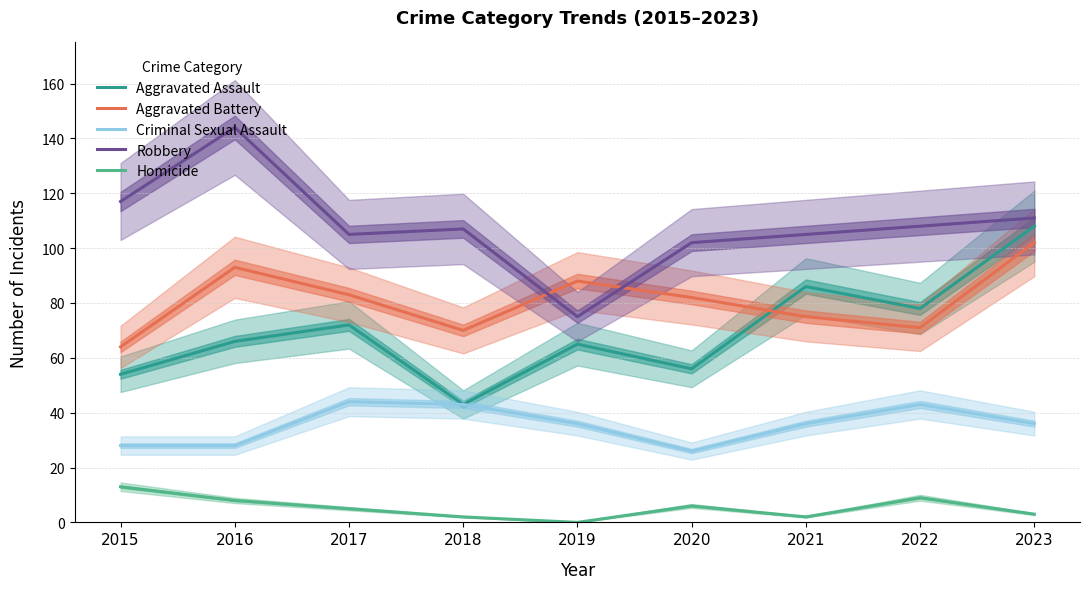

What is the maximum value for Aggravated Assault?

108